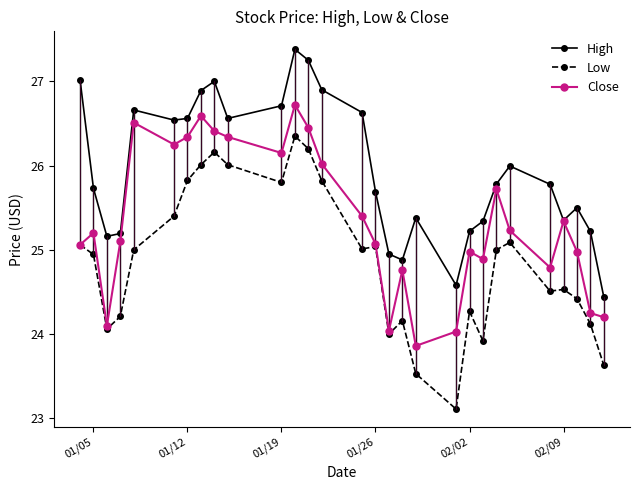

List the series in order of their overall mean, lowest first.

Low, Close, High